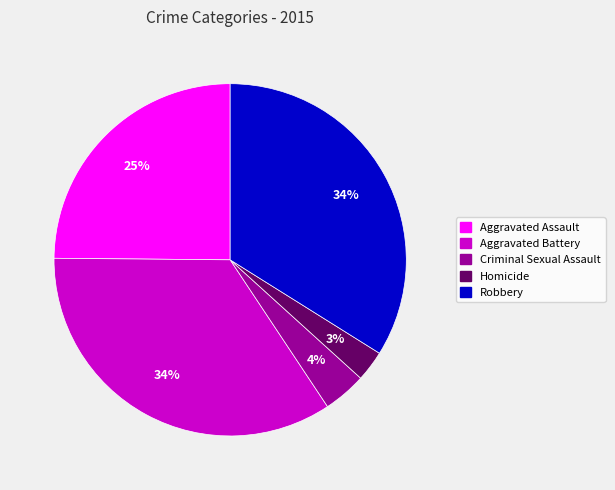

Does Robbery account for over 50% of the chart?

No